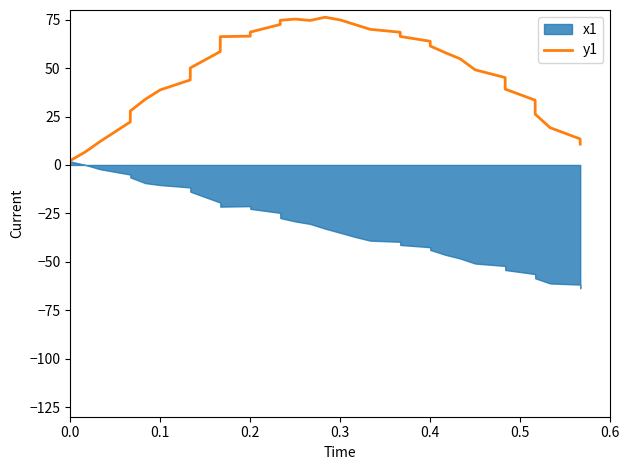

What is the highest value of the y1 series?

76.3